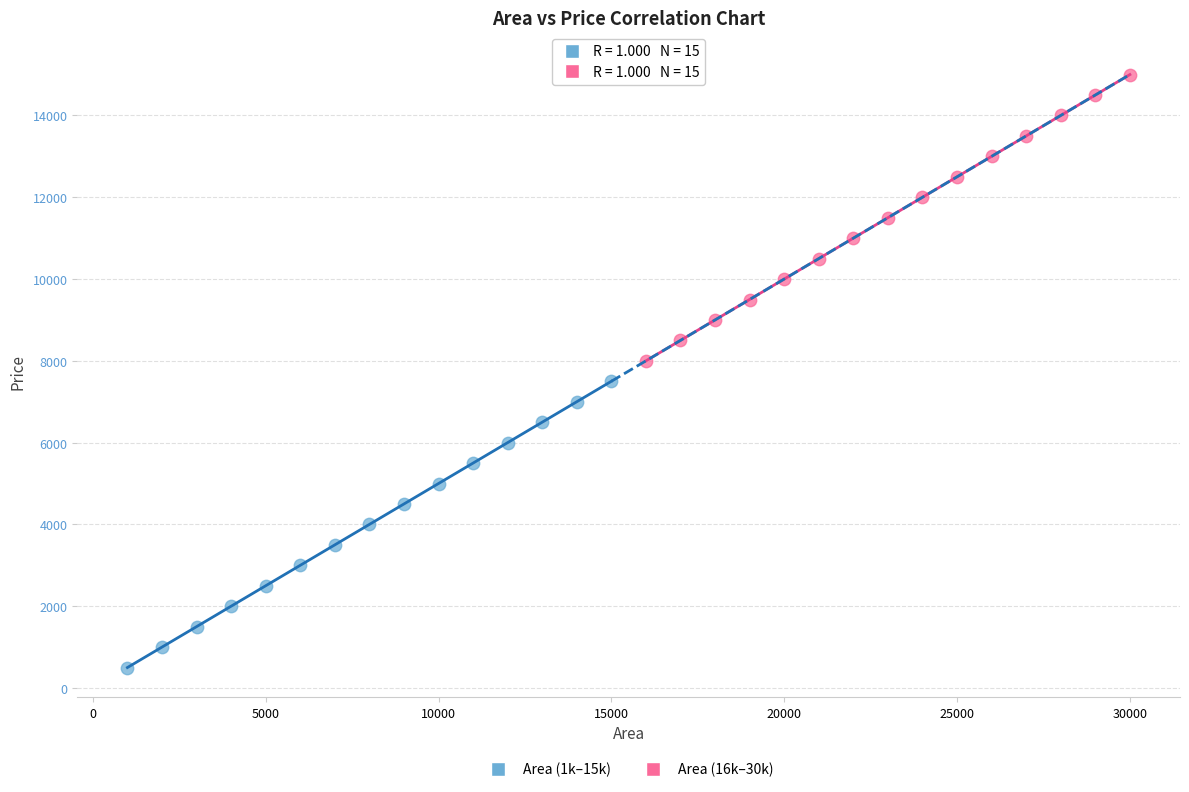

Which series reaches the maximum Y coordinate?

Area (16k–30k)